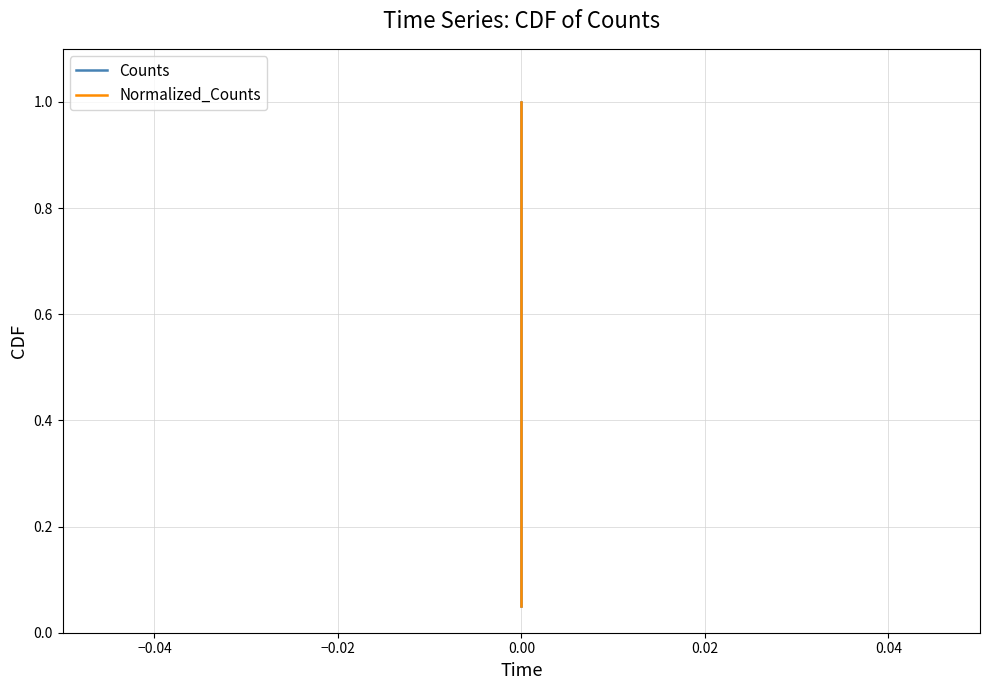

Reading right to left, what are all the values shown in this chart?

Counts: 1.0	0.9	0.9	0.8	0.8	0.8	0.7	0.7	0.6	0.6	0.5	0.5	0.4	0.3	0.3	0.2	0.2	0.1	0.1	0.1
Normalized_Counts: 1.0	0.9	0.9	0.8	0.8	0.8	0.7	0.7	0.6	0.6	0.5	0.5	0.4	0.3	0.3	0.2	0.2	0.1	0.1	0.1